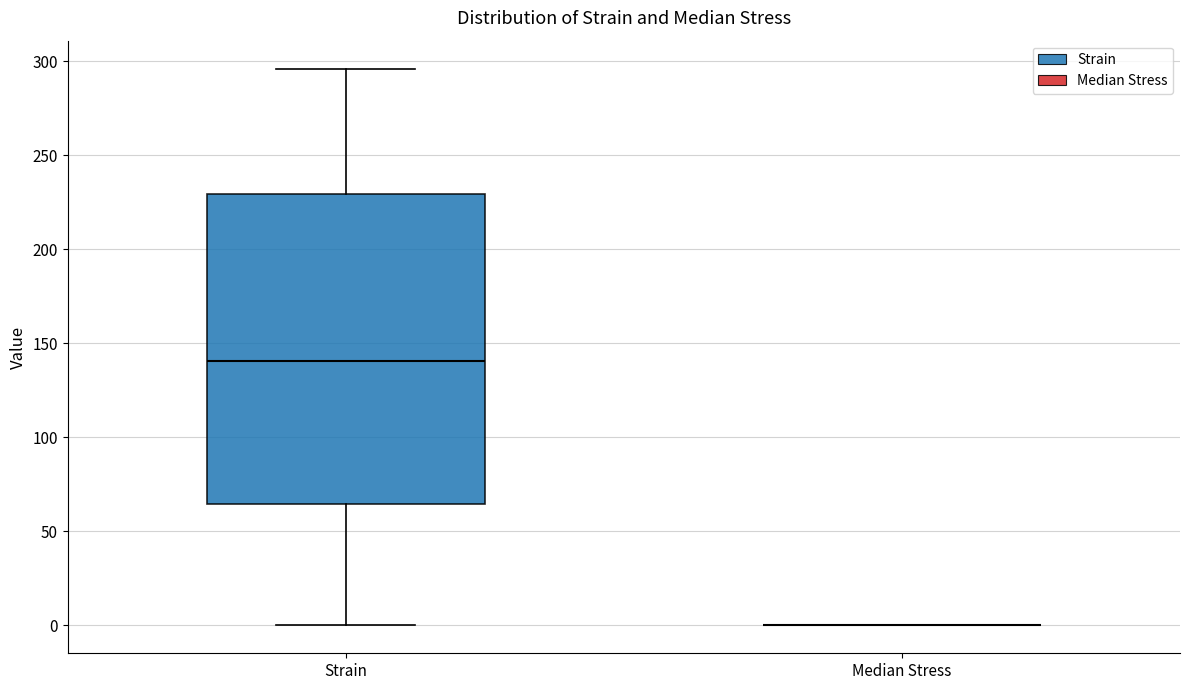

Comparing the boxes themselves (not the whiskers), which one is the tallest?

Strain